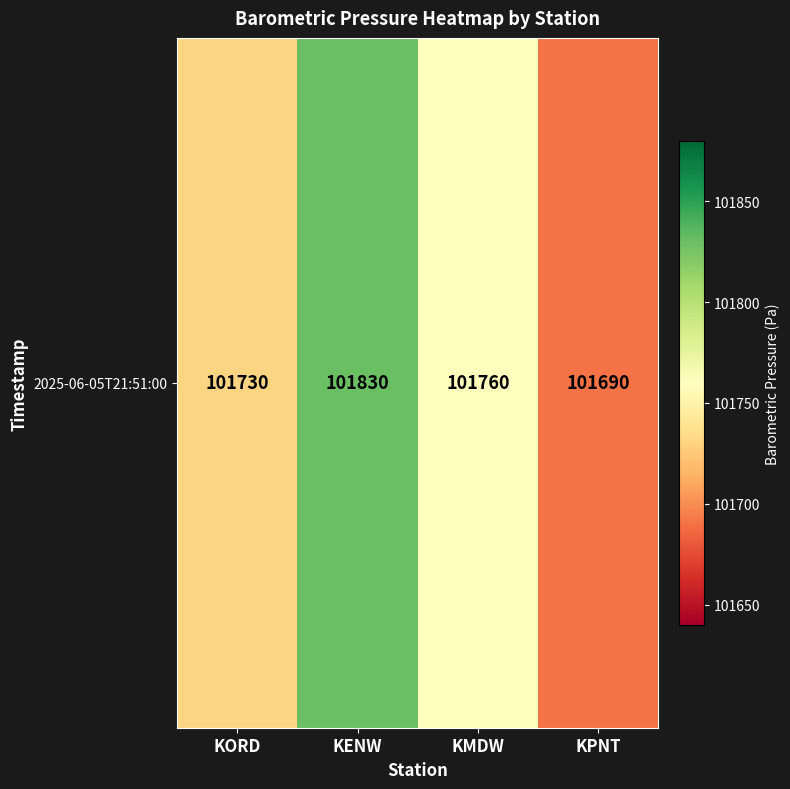

Reading left to right, list all the values displayed in this chart.

KORD=101730	KENW=101830	KMDW=101760	KPNT=101690